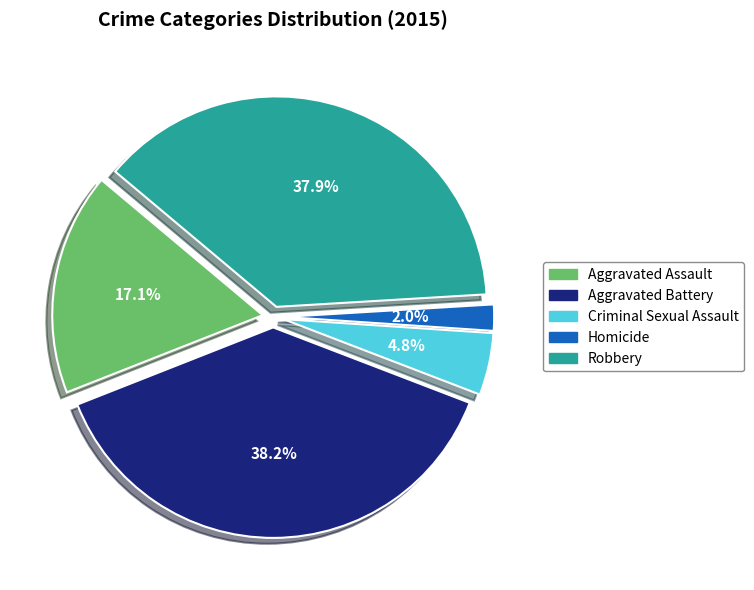

True or false: Aggravated Battery accounts for 31% of the total.

False